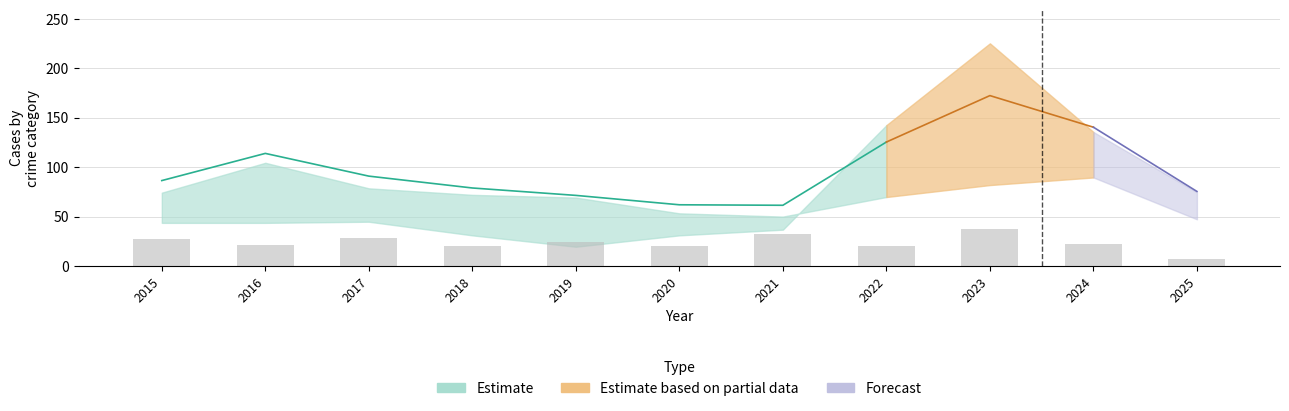

What is the difference between the Theft values at 2018 and 2017?

12